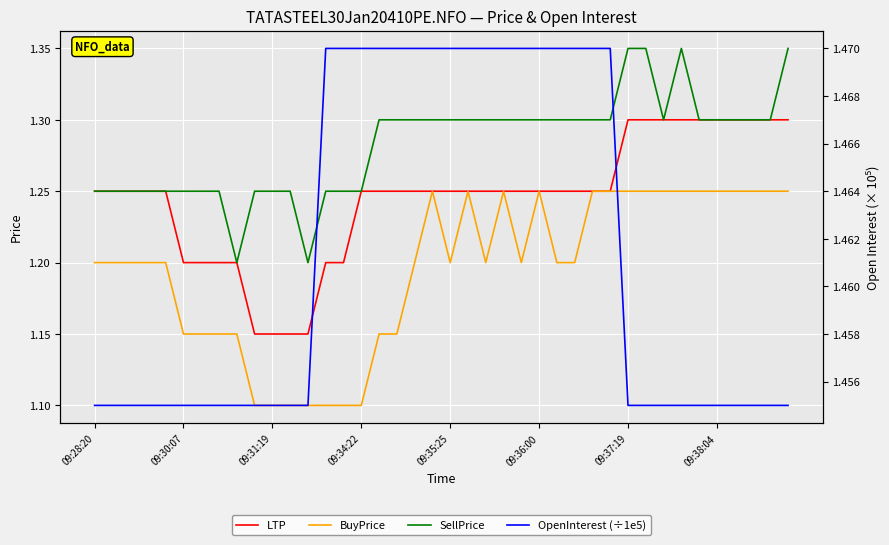

True or false: BuyPrice and SellPrice intersect in this chart.

False